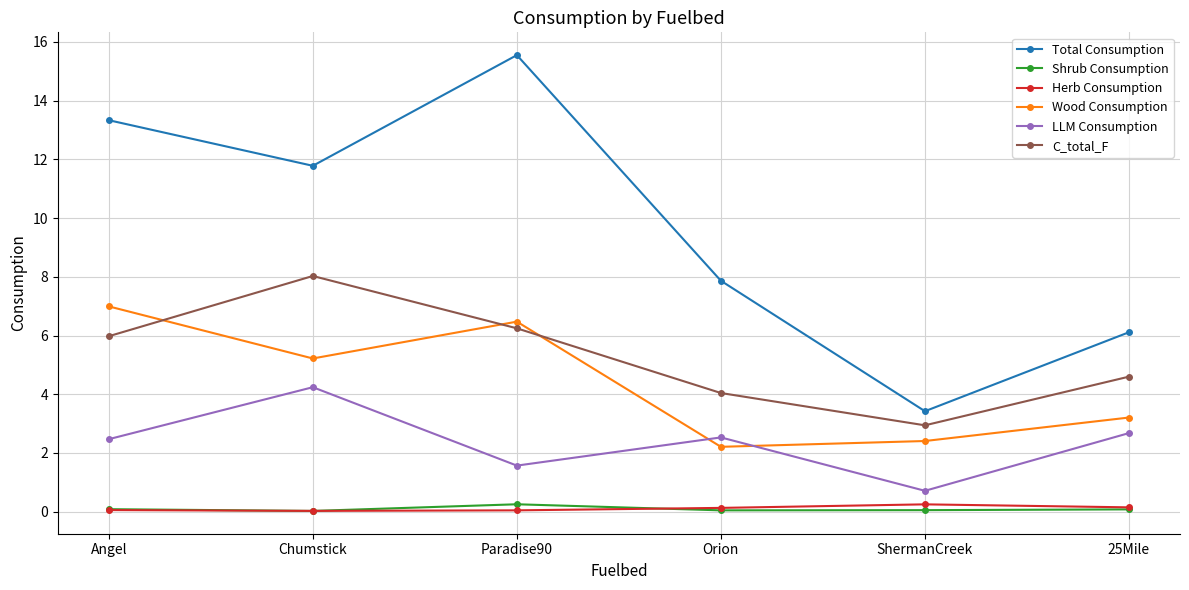

What is the value of the Wood Consumption point at the 3rd from the left?

6.5